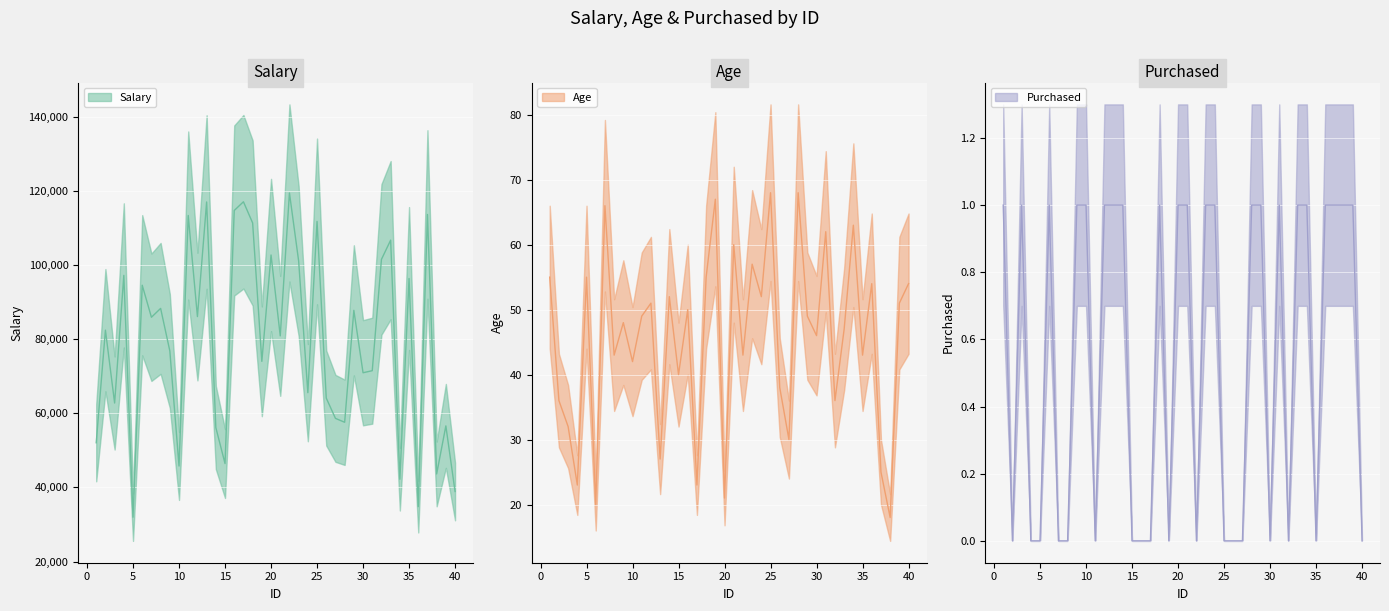

How many interior local valleys does the Age series have?

15